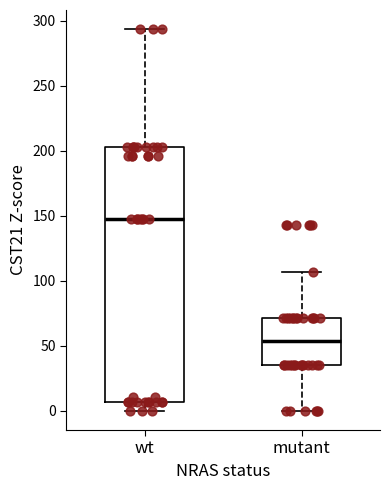

Which box's median line is the highest?

wt